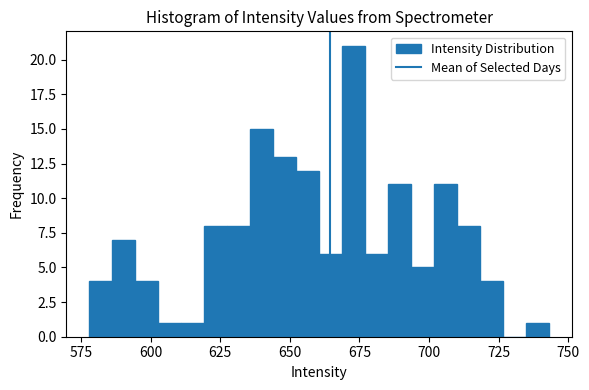

Read against the x-axis, roughly where is the centre of the tallest bar?

675